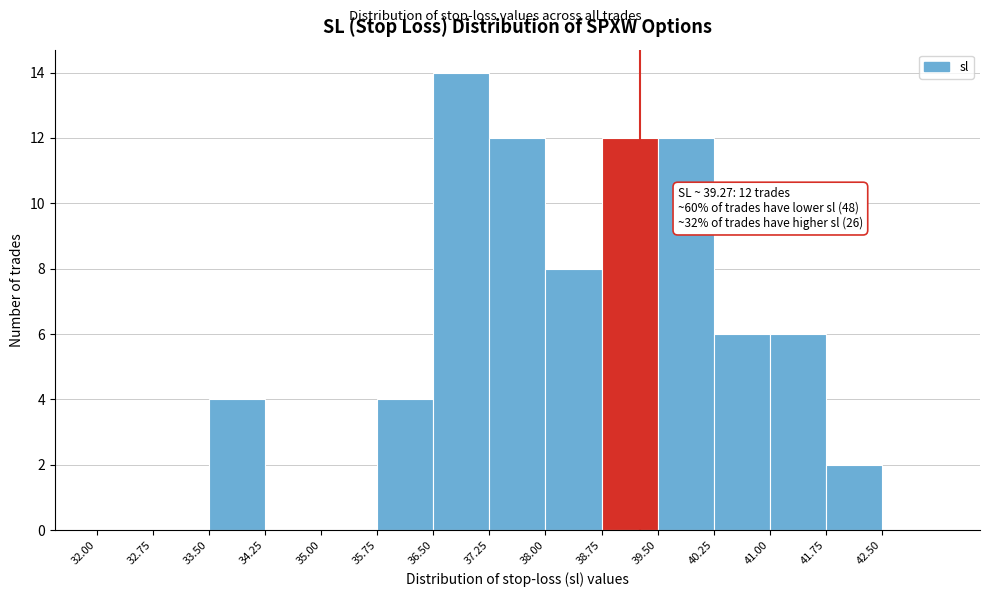

Over which range of the x-axis is the bar tallest?

36.50 to 37.25